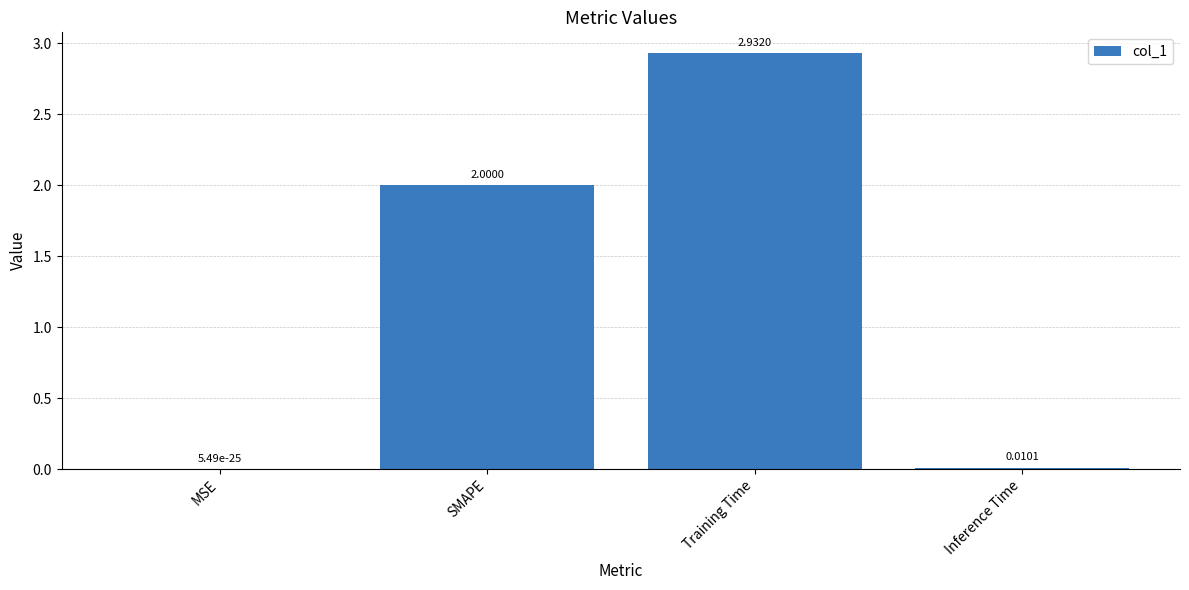

Between Training Time and Inference Time, which is larger?

Training Time